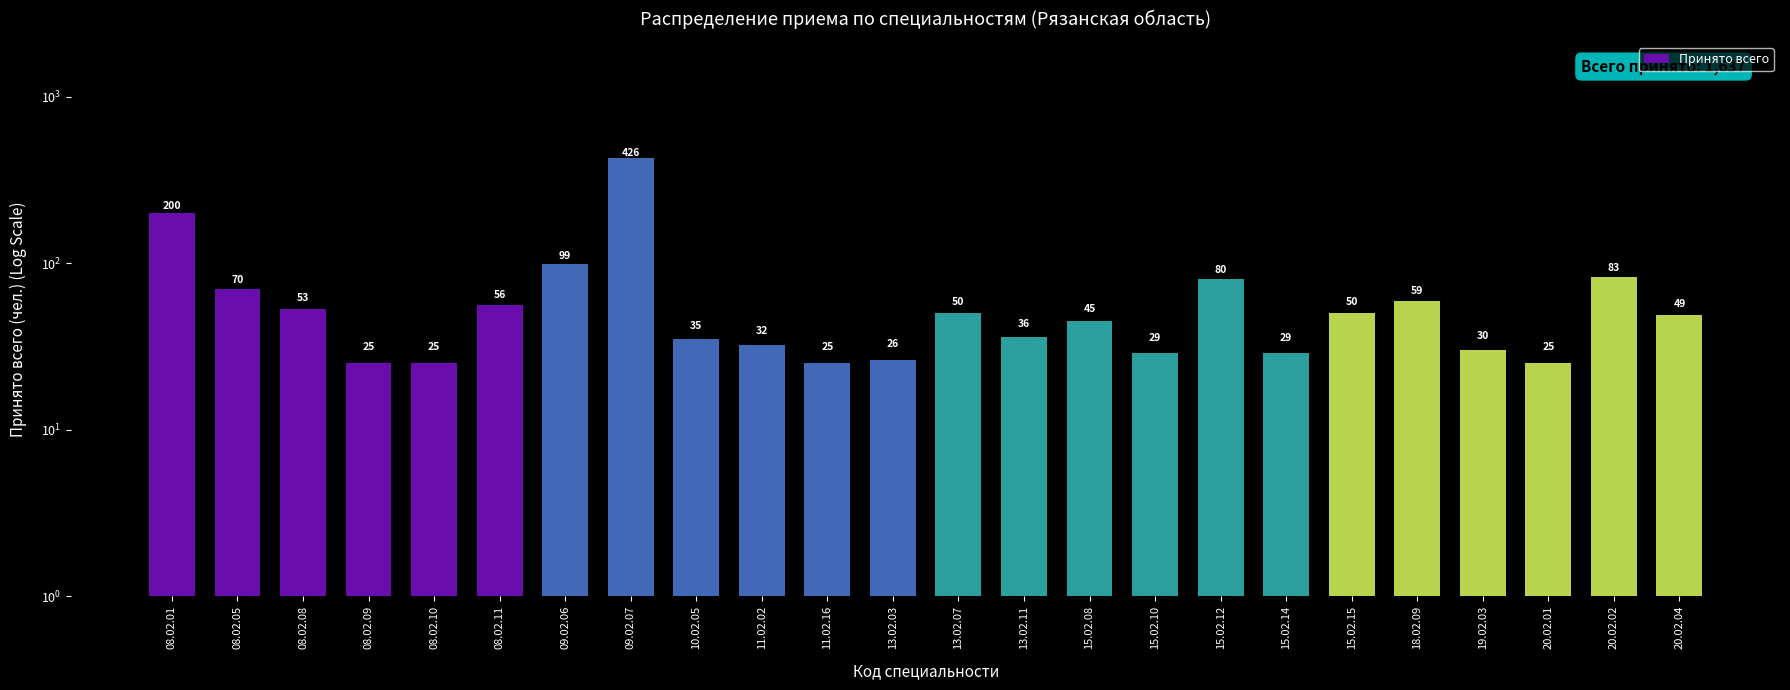

The value at 08.02.11 is 25. True or false?

False